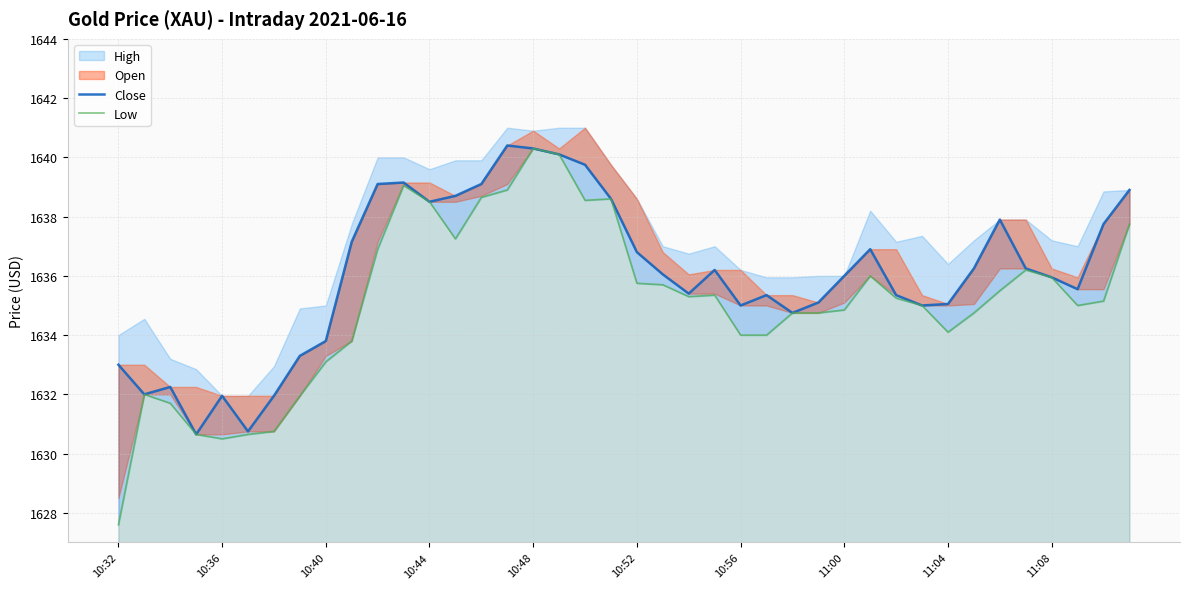

Is the value of Close at 17 greater than the value of Low at 18?

Yes